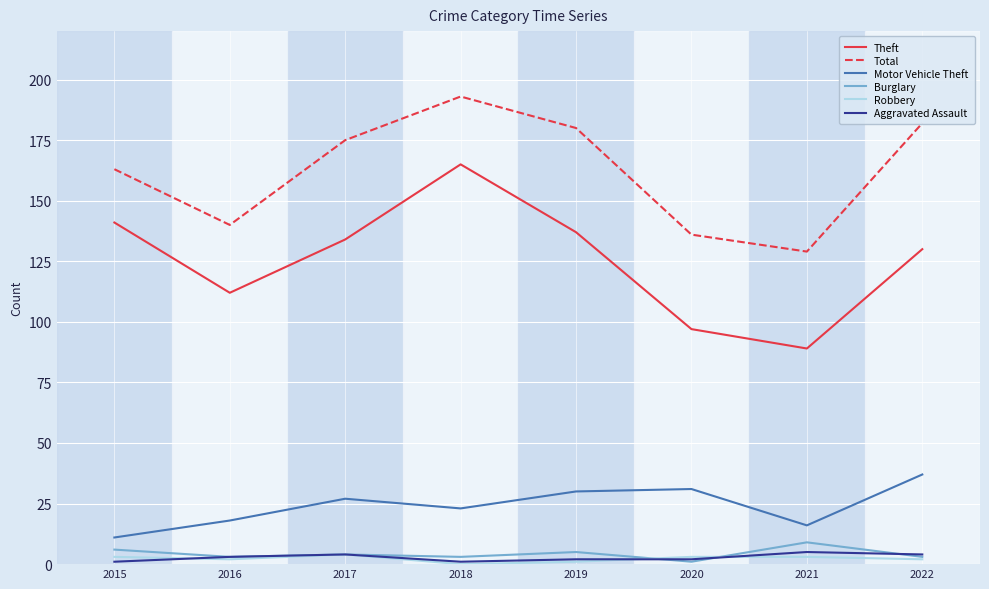

How many distinct data groups are displayed?

6